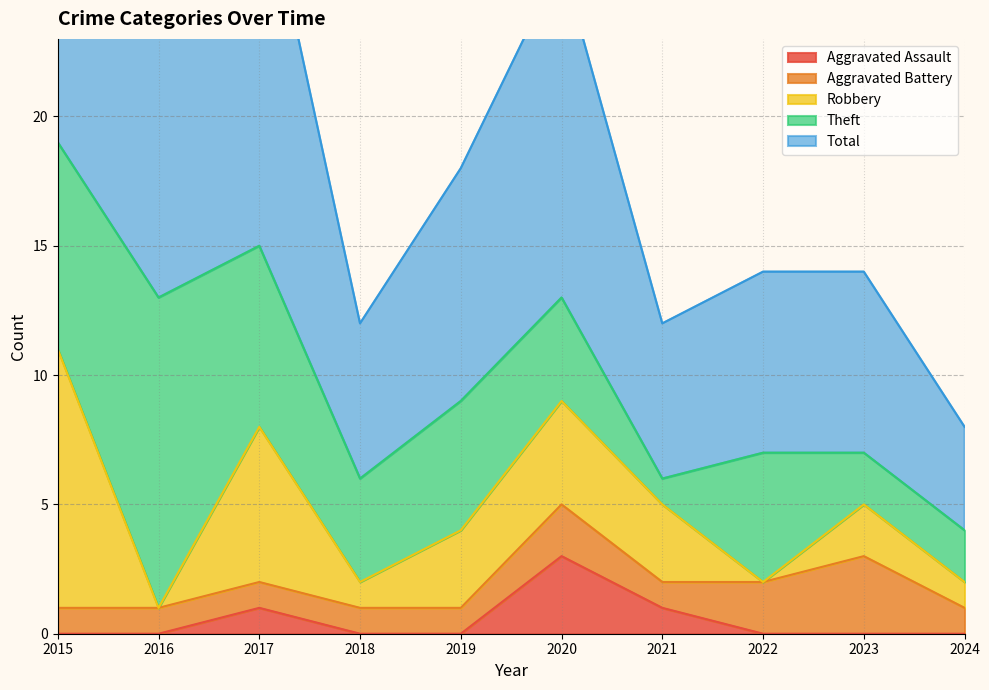

List the labels in order of Aggravated Battery value, largest first.

2023, 2020, 2022, 2015, 2016, 2017, 2018, 2019, 2021, 2024